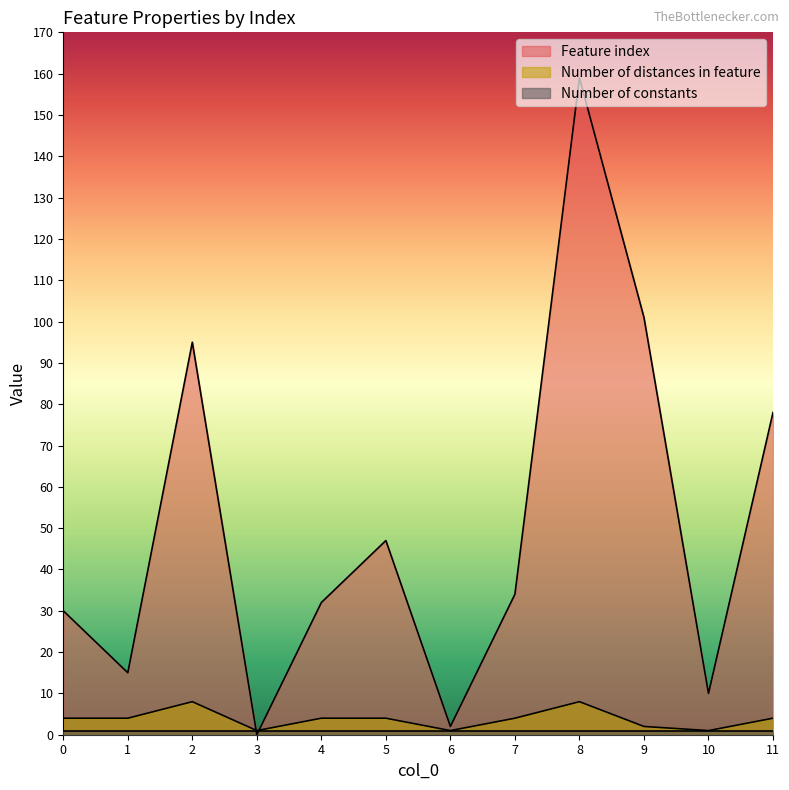

Which category has the lowest value in the Number of distances in feature series?

3